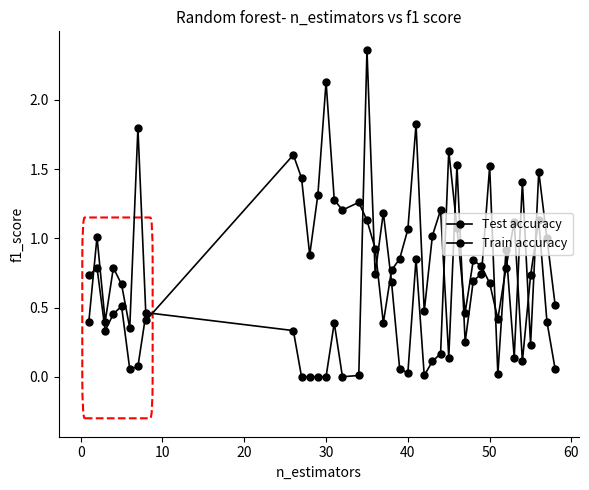

Does the chart display data point markers on the line(s)?

Yes